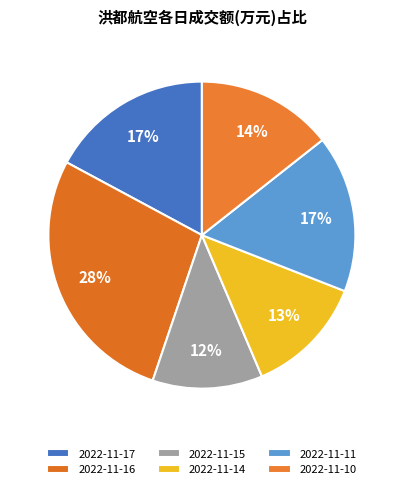

To the nearest percent, what is the average slice percentage?

17%